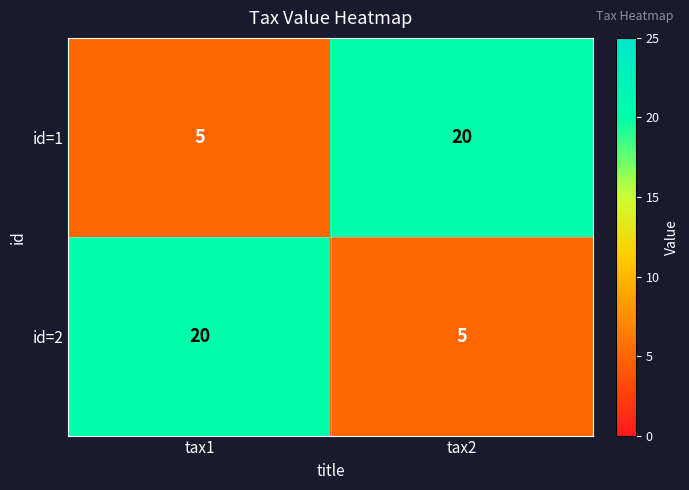

What is the spread (max minus min) of values at tax2?

15